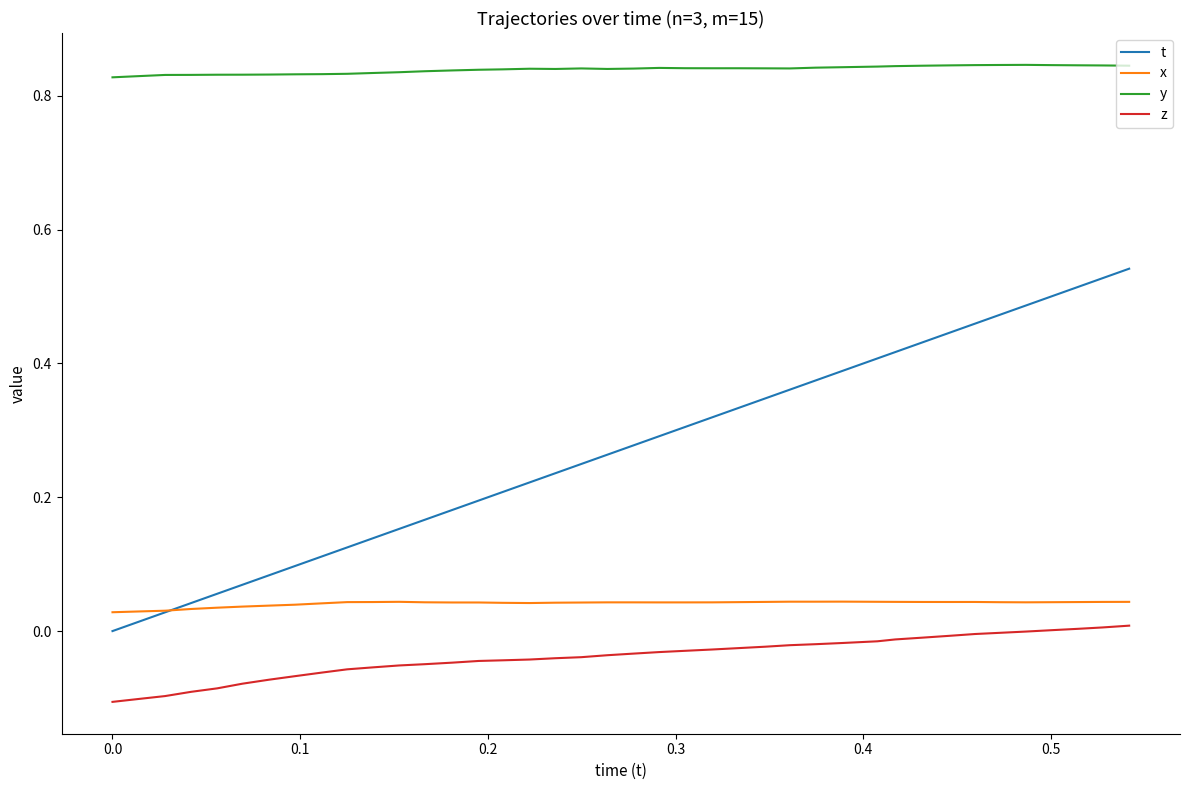

True or false: t and y intersect in this chart.

False